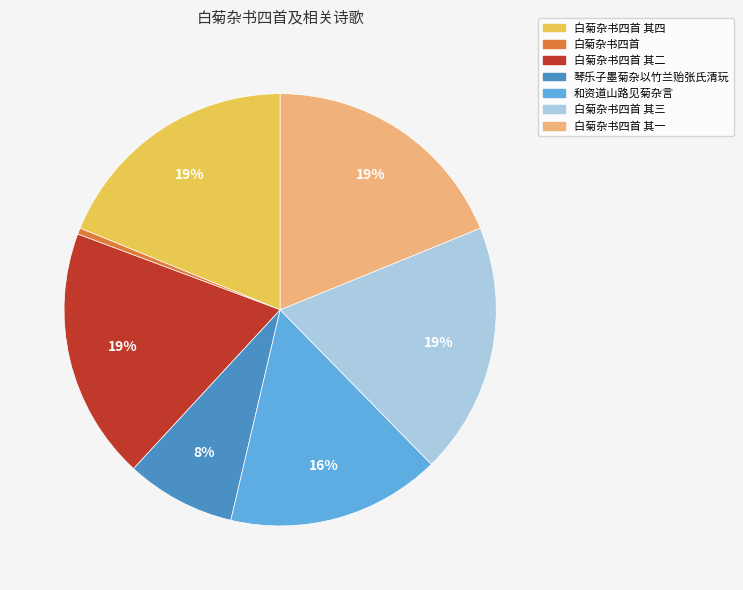

Count the number of slices in the pie.

7